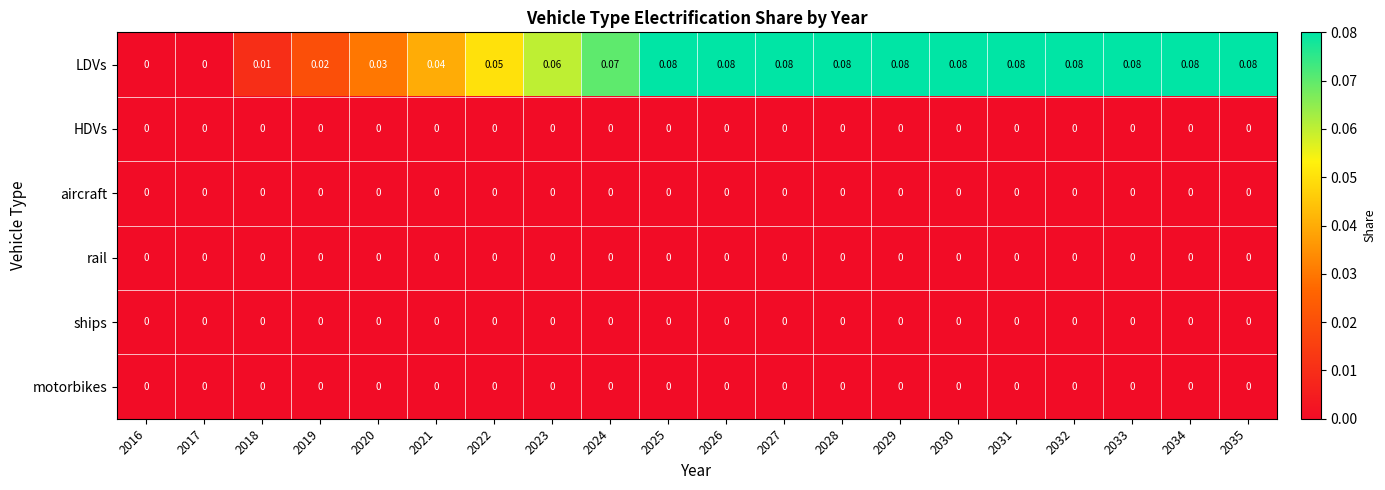

Which series changed the most between 2022 and 2024?

LDVs